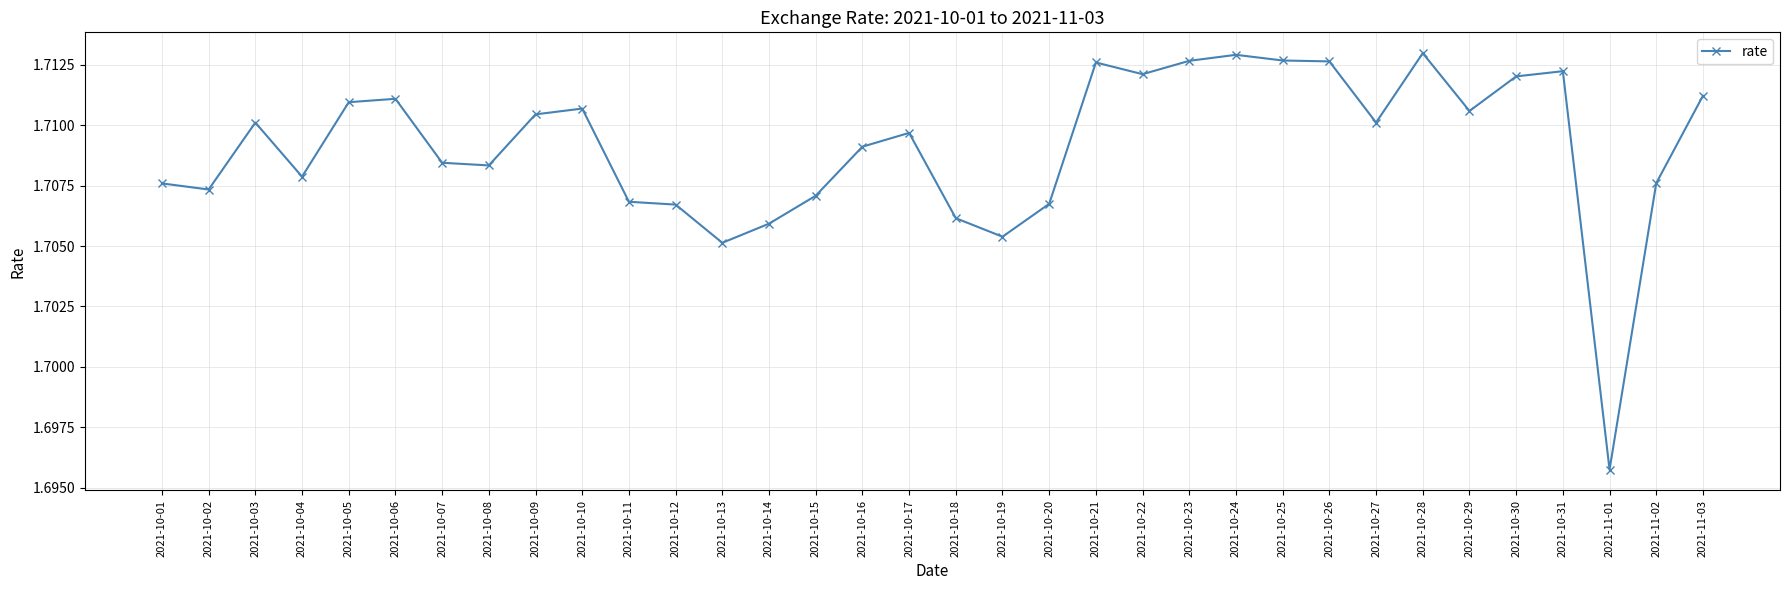

What is the sum of the values at 2021-10-13 and 2021-10-20?

3.4